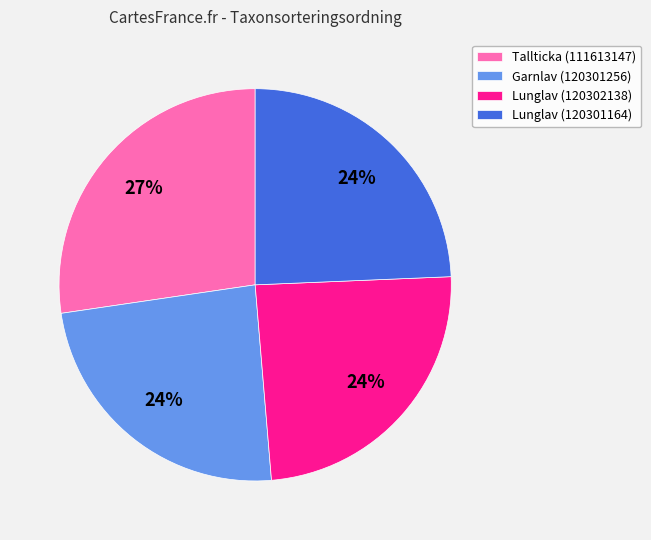

True or false: Tallticka (111613147) accounts for 27% of the total.

True